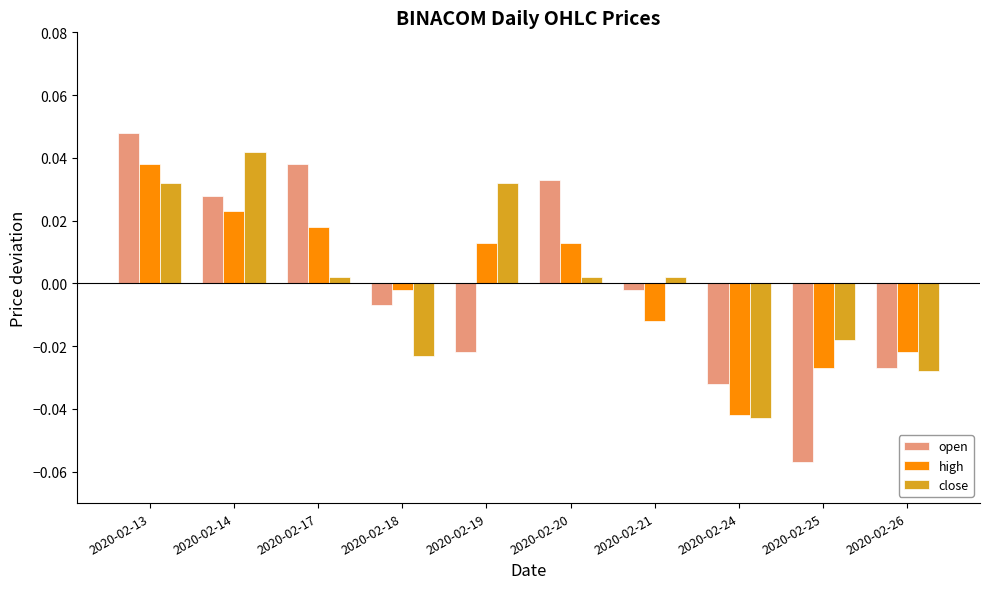

Is it true that open equals 0.1 at 2020-02-17?

False